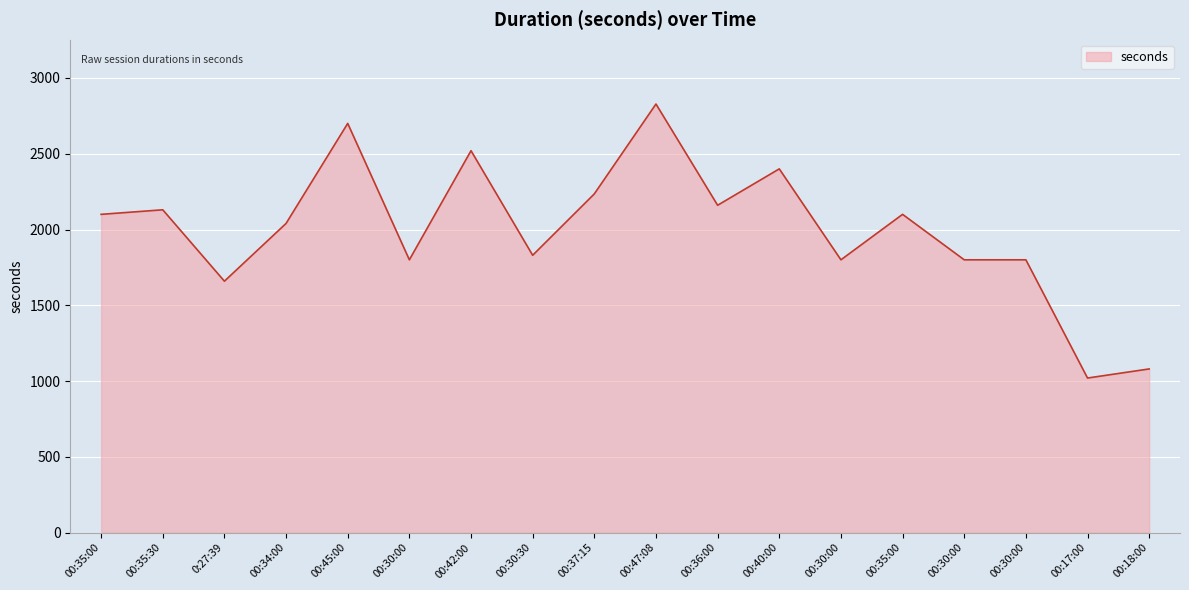

How many categories are shown in the chart?

18